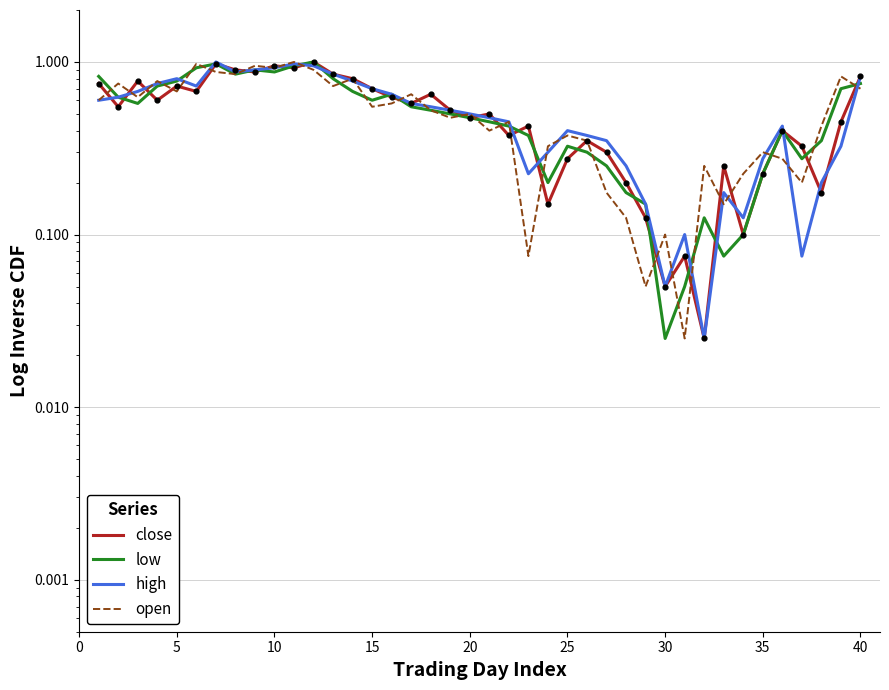

Is the value of close at 11 greater than the value of low at 5?

Yes